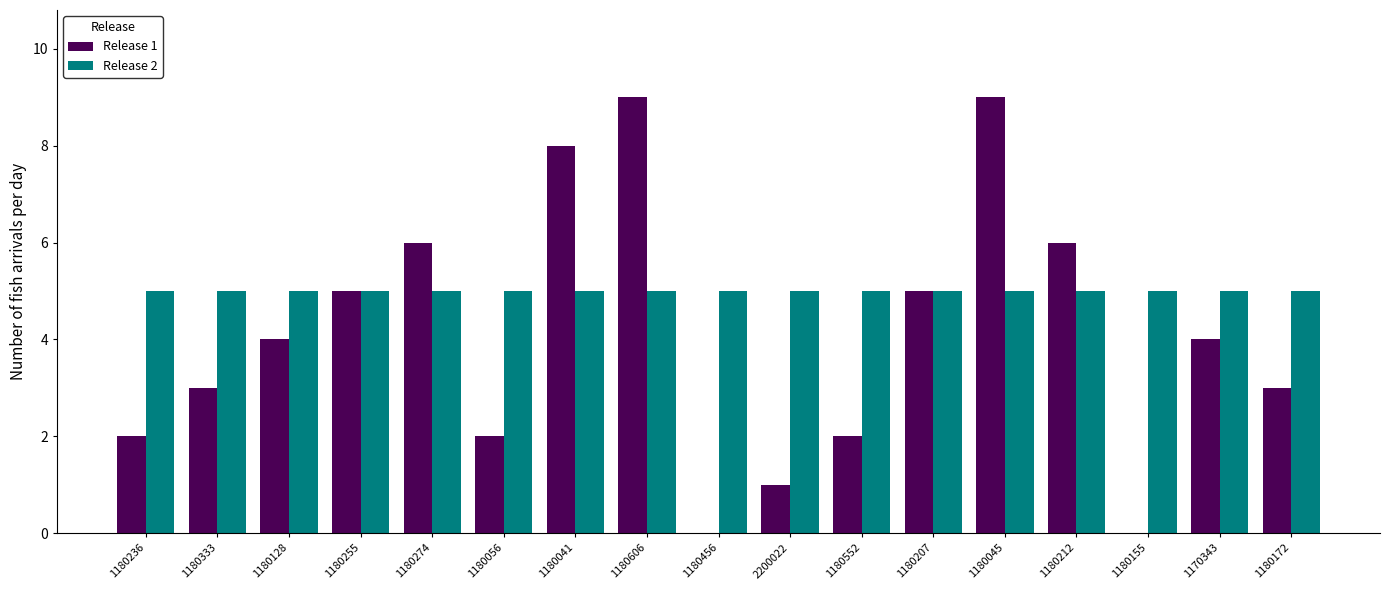

How many groups of bars are there?

17